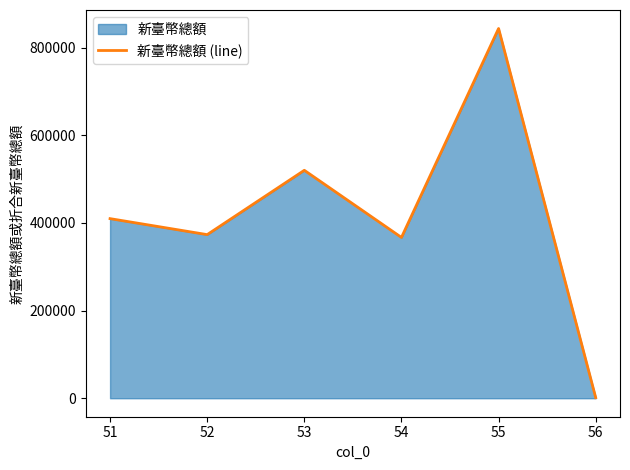

List the labels in order of value, largest first.

55, 53, 51, 52, 54, 56